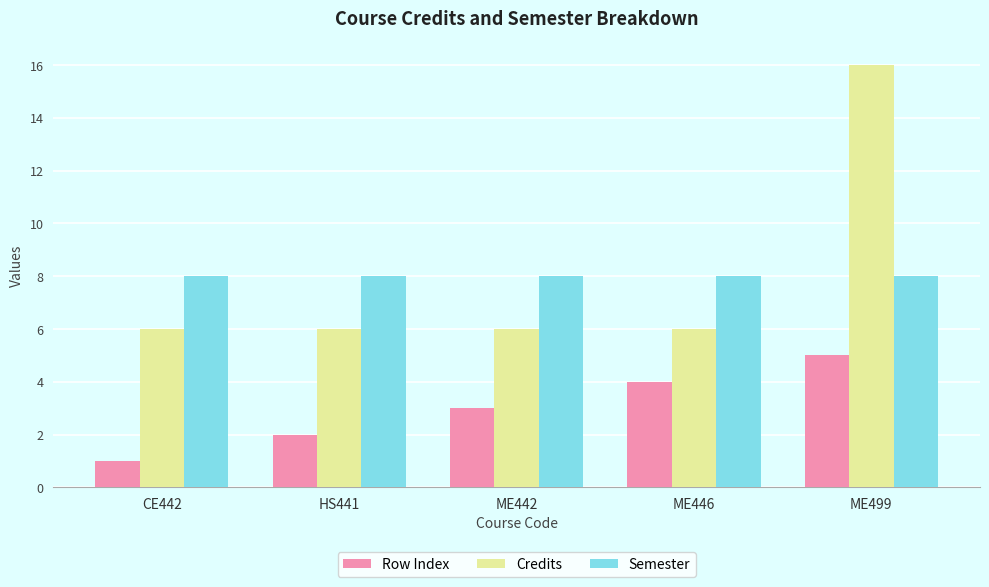

At which category does the chart reach its minimum across all series?

CE442